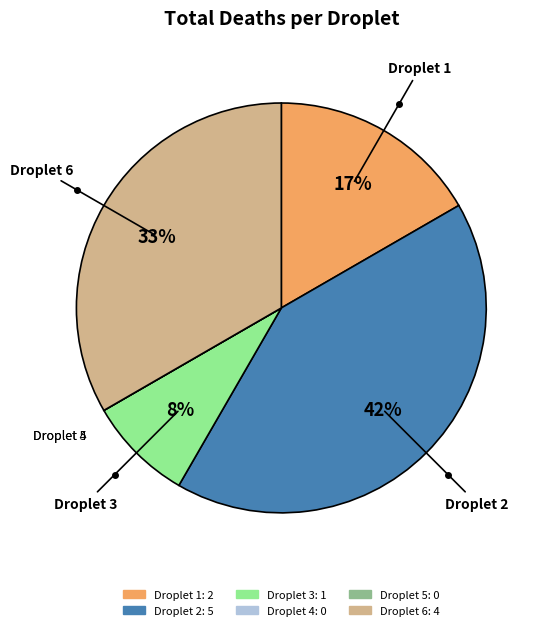

Which has a higher value, Droplet 1 or Droplet 6?

Droplet 6